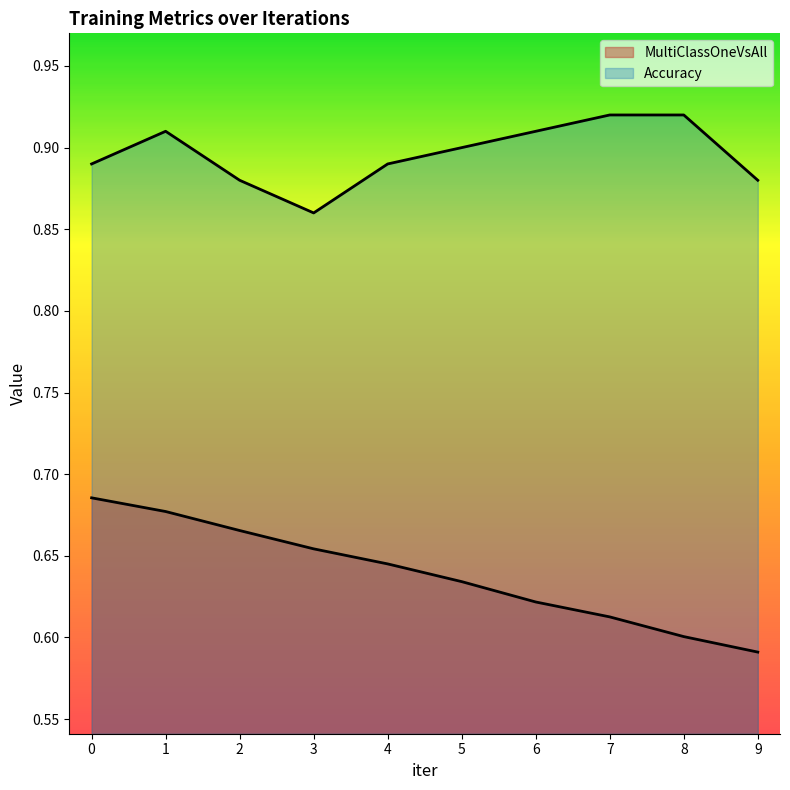

What is the sum of all MultiClassOneVsAll values?

6.4